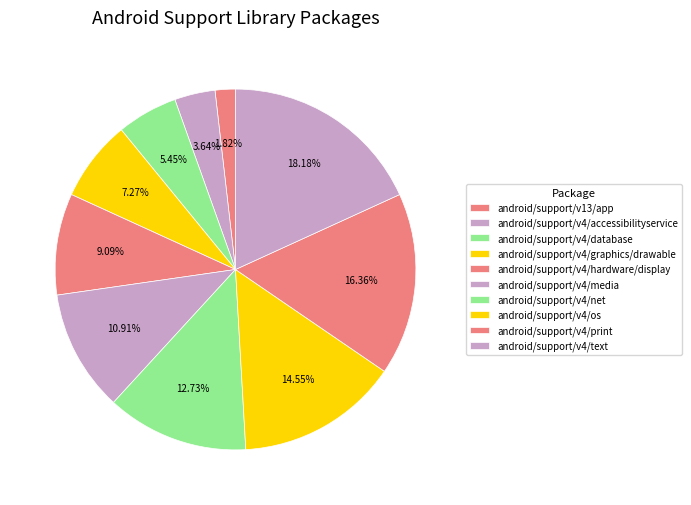

How many segments does this pie chart have?

10